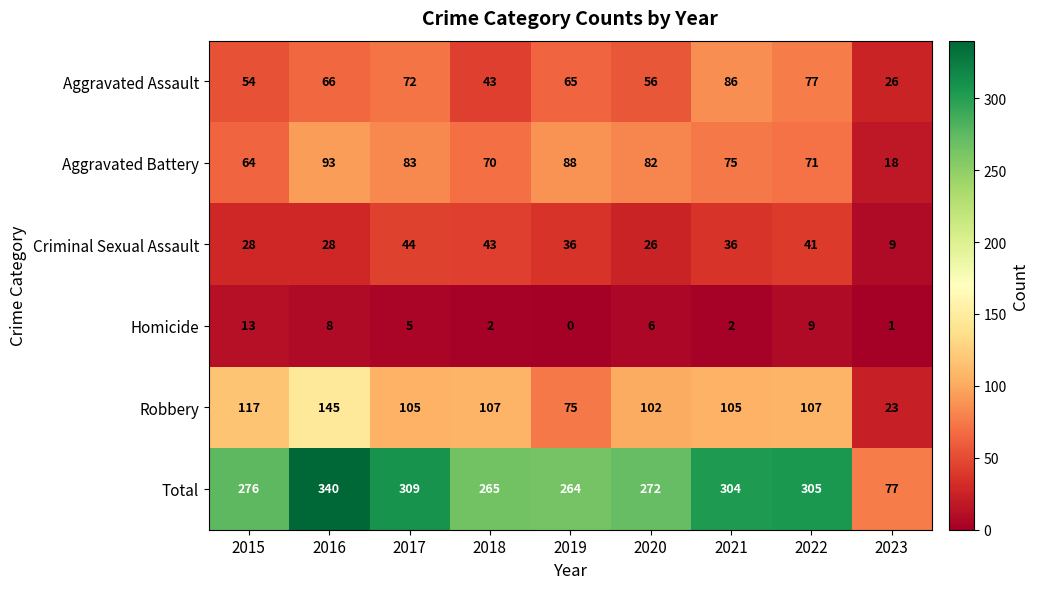

At which category is the sum across all series the highest?

2016